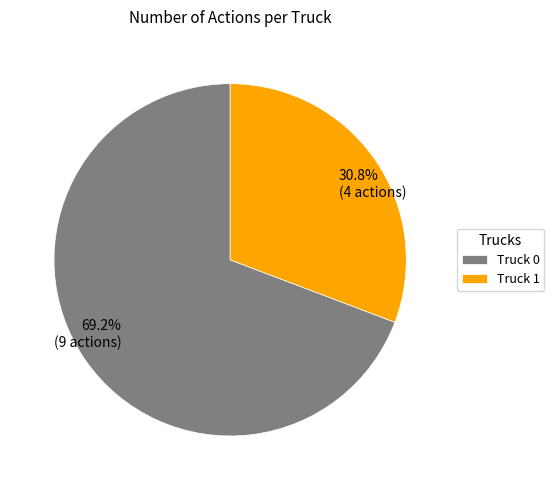

What is the largest slice in the pie chart?

Truck 0